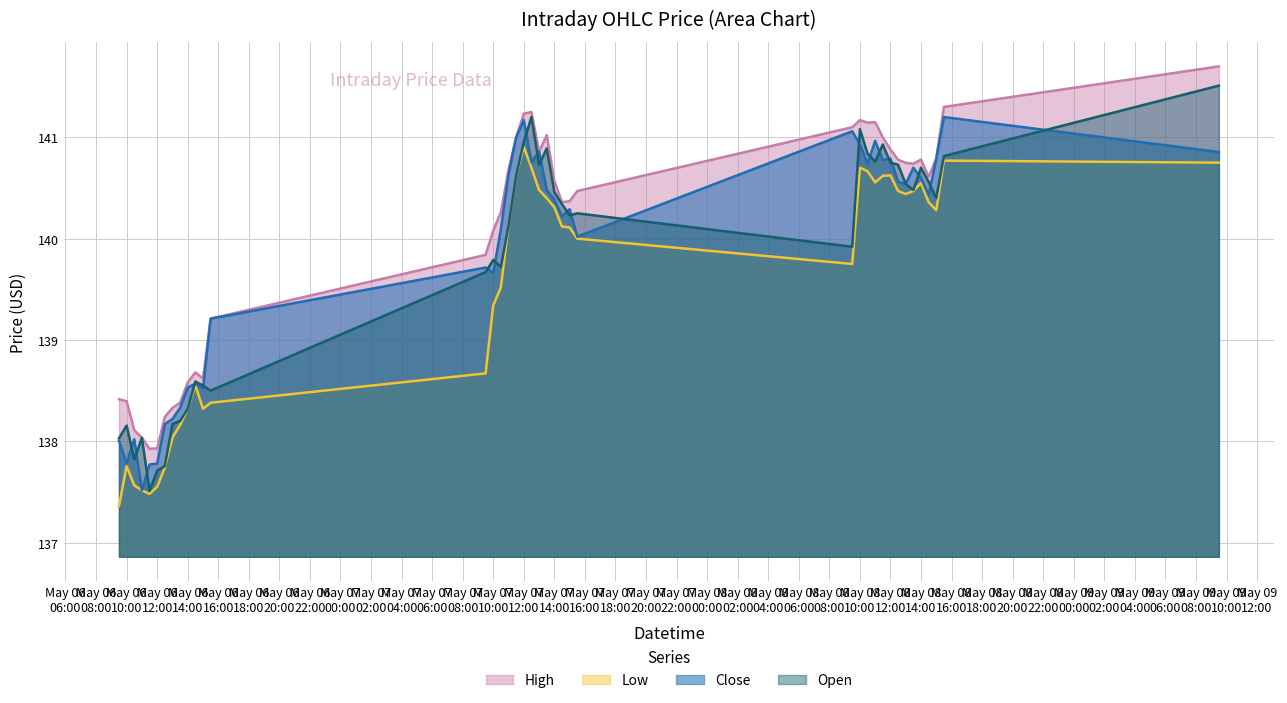

What are all the series names shown in the legend?

High, Low, Close, Open